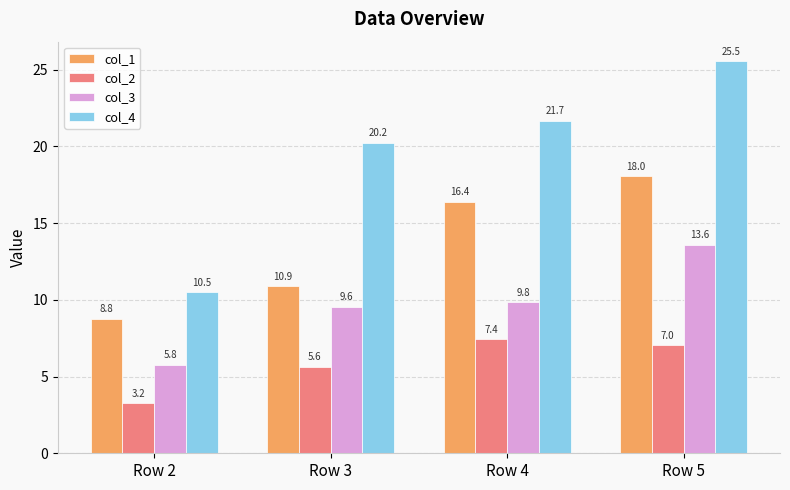

What is the lowest value of the col_1 series?

8.8